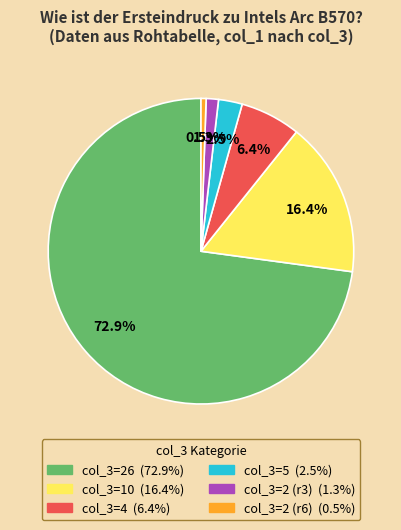

Is there any slice that represents more than half of the pie?

Yes